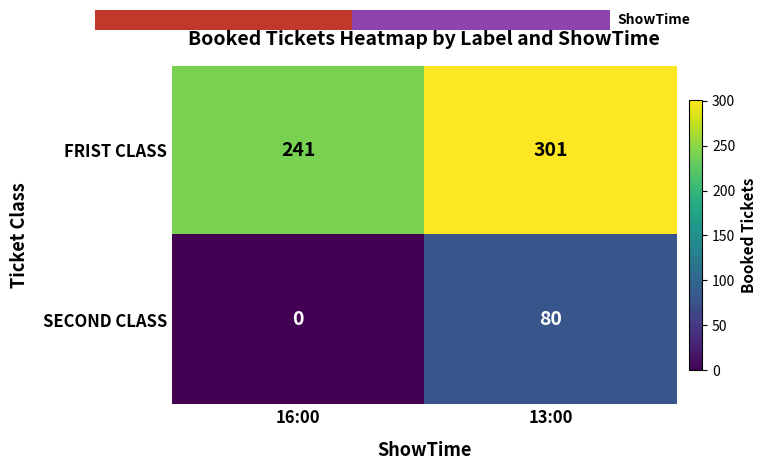

Reading left to right, what are all the values shown in this chart?

FRIST CLASS: 241	301
SECOND CLASS: 0	80